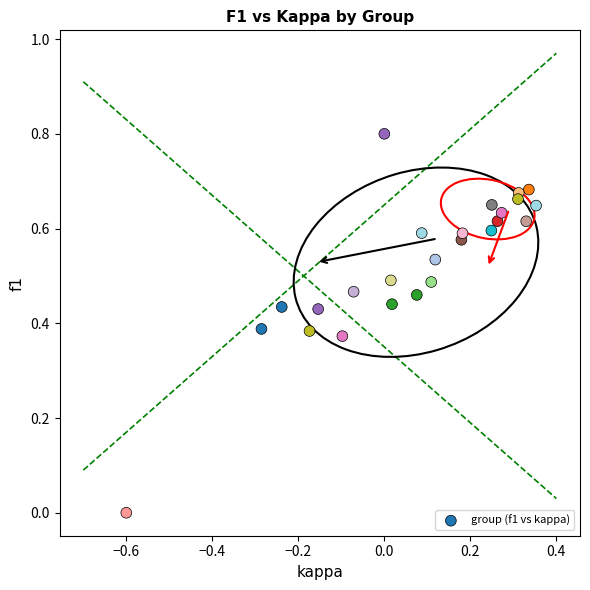

What is the range of Y values (max minus min)?

0.8